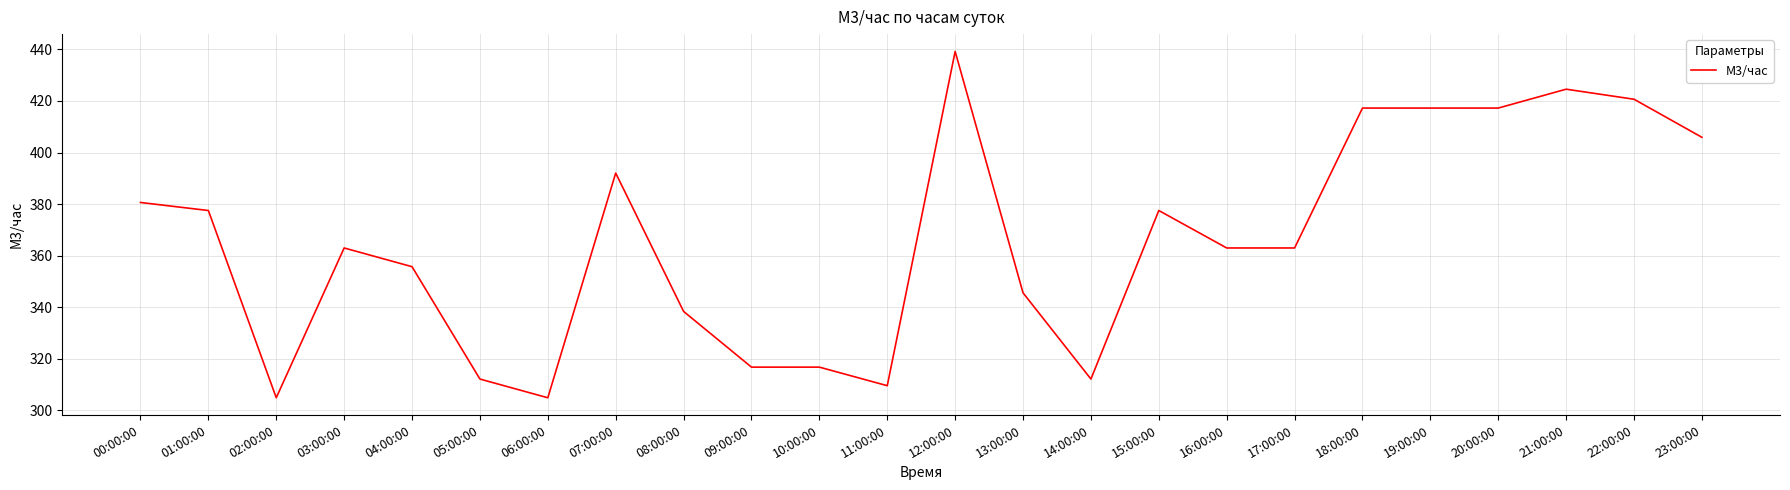

What is the difference between the values at 19:00:00 and 11:00:00?

107.6